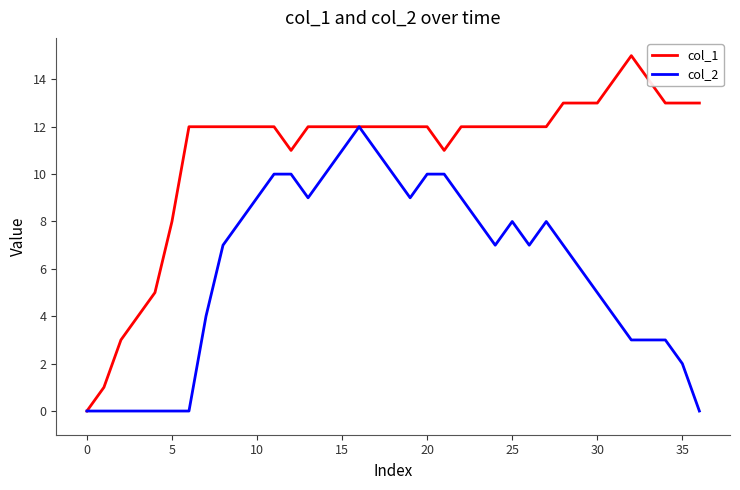

Which series has the largest total across all categories?

col_1